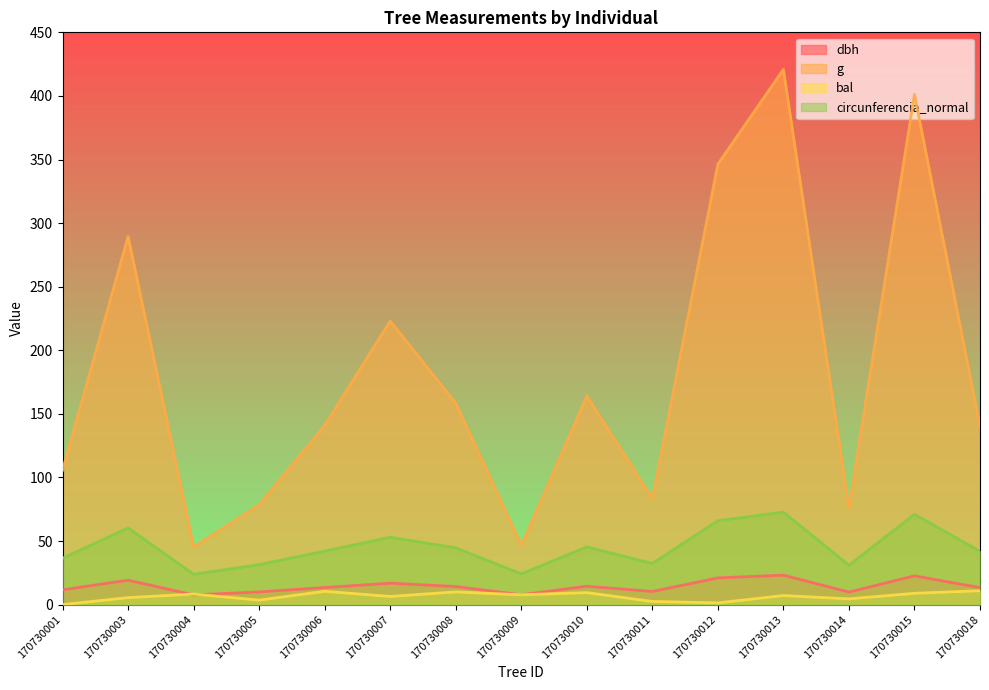

Which series has the largest total across all categories?

g